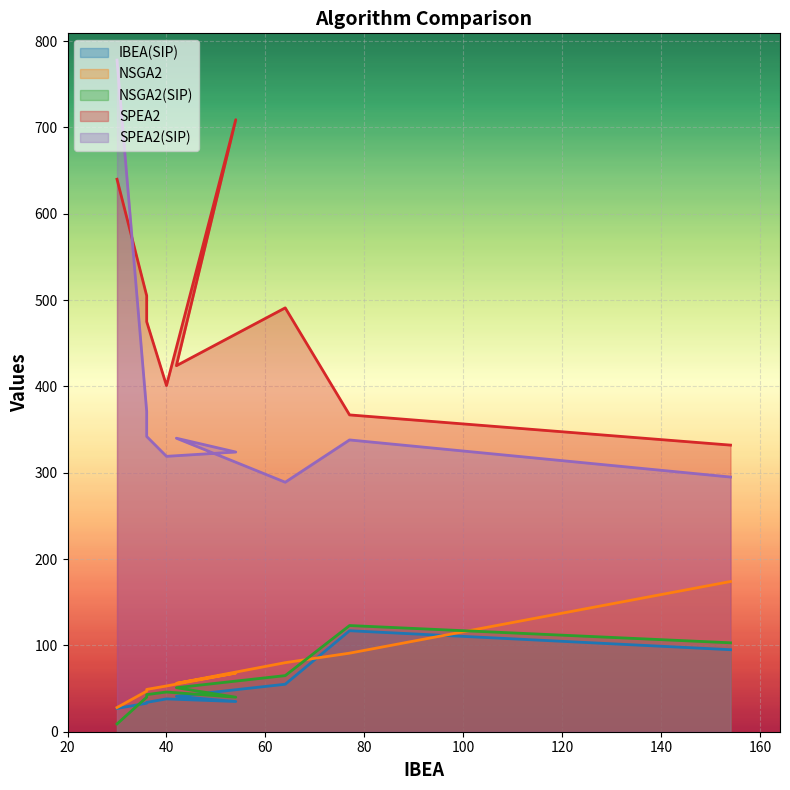

How many data points in SPEA2(SIP) are above 338?

4